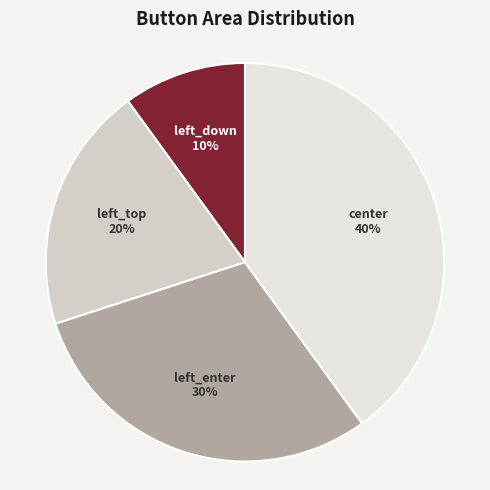

Does any single category account for the majority?

No